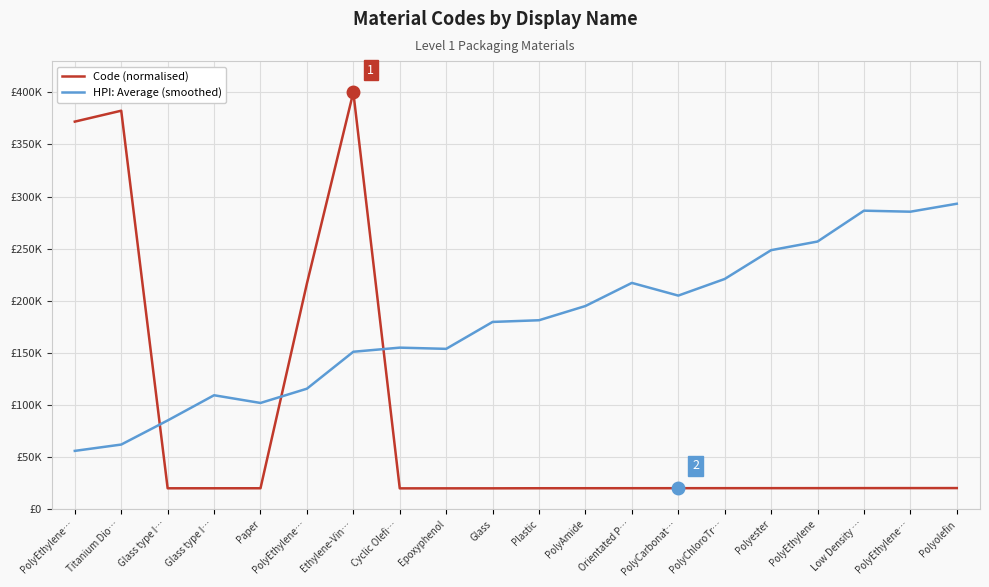

Is this an area chart (filled region under the line)?

No